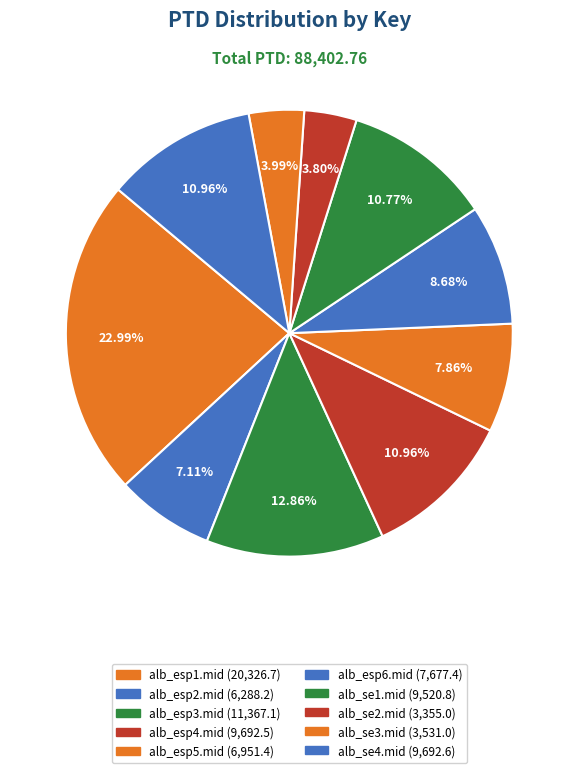

How many slices are in this pie chart?

10